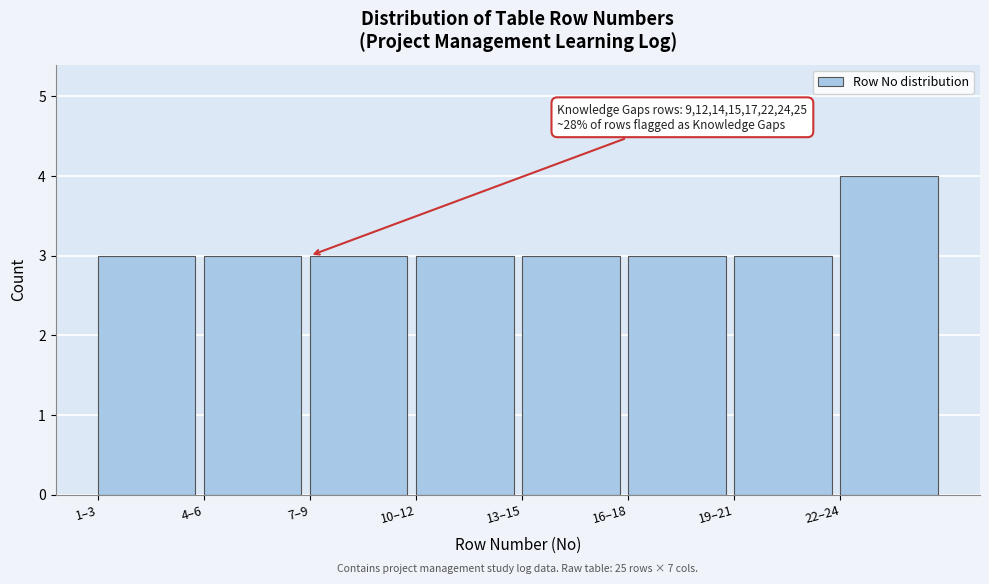

Reading left to right, what are all the values shown in this chart?

1–3=3	4–6=3	7–9=3	10–12=3	13–15=3	16–18=3	19–21=3	22–24=4